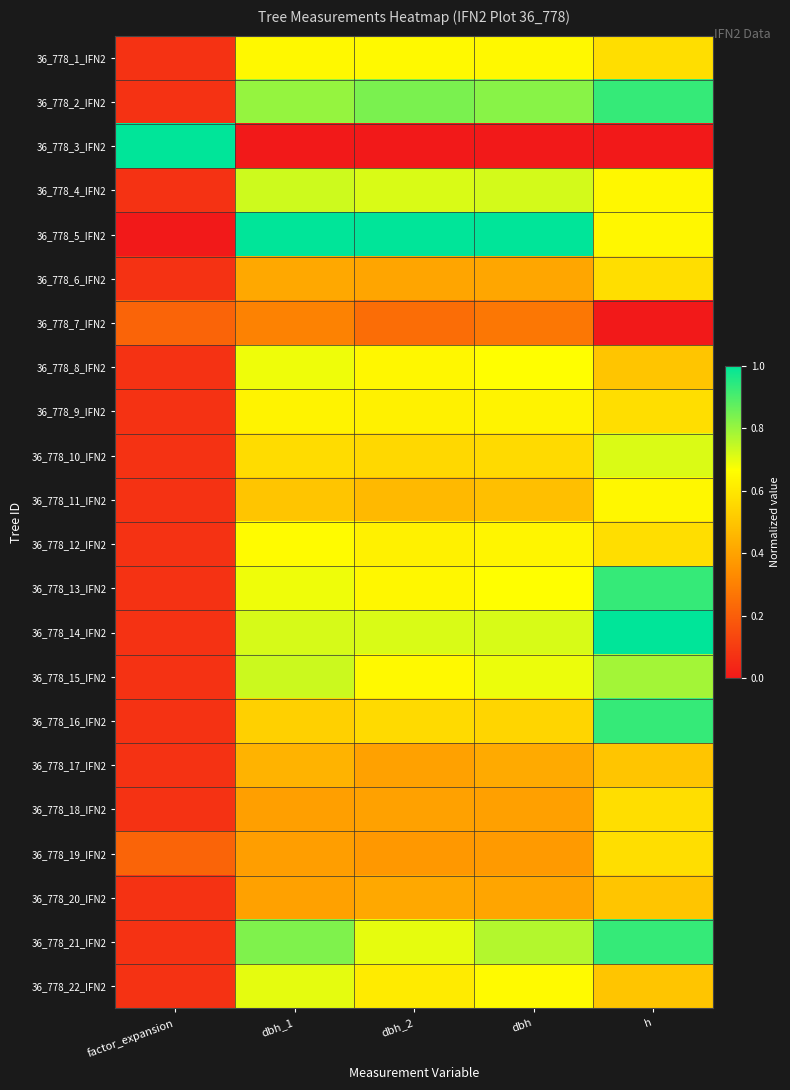

What is the difference between the highest and lowest values at dbh_2?

1.0